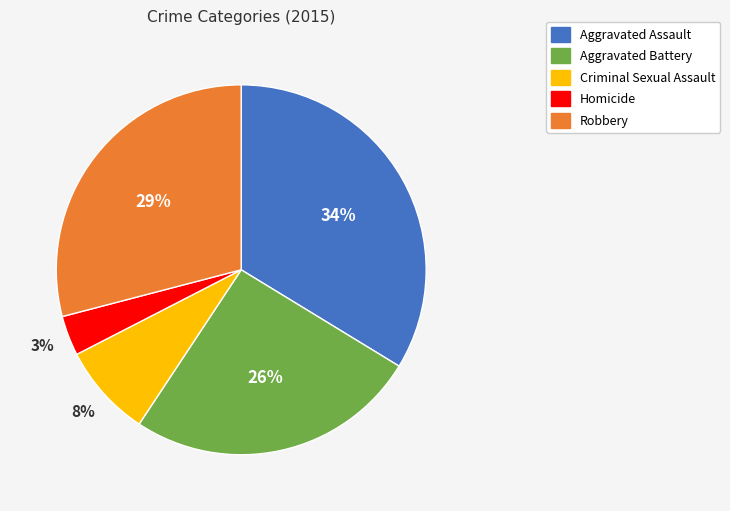

Is the sum of Aggravated Assault and Robbery greater than half?

Yes